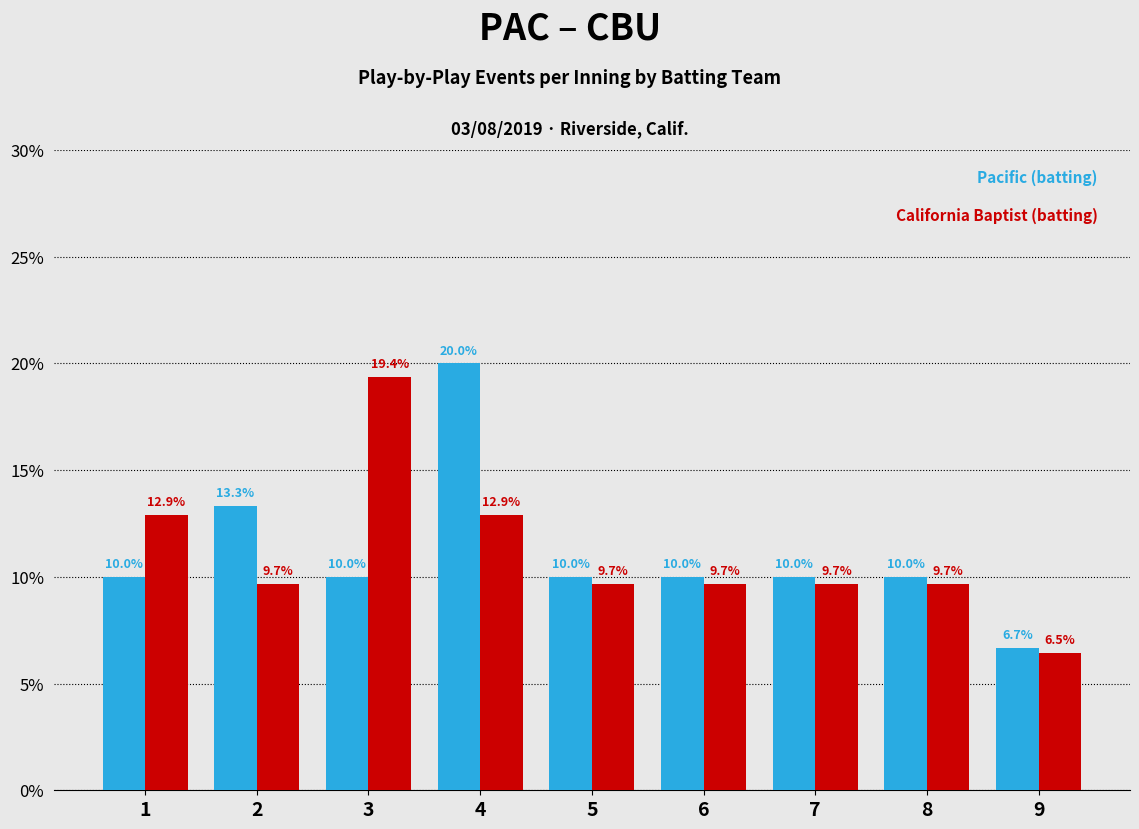

What is the smallest value displayed?

6.5